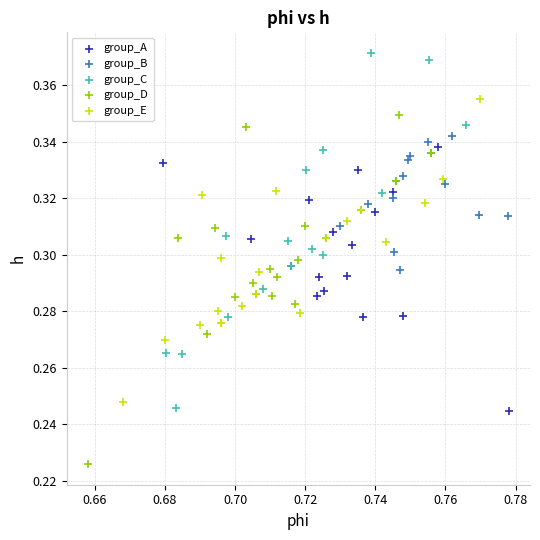

Which series reaches the maximum Y coordinate?

group_C